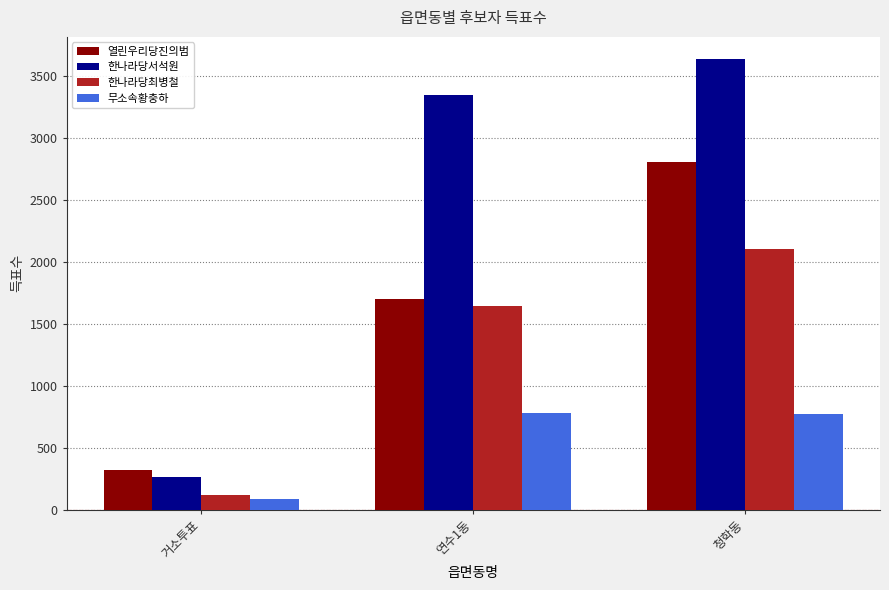

Rank the series by their average value, from lowest to highest.

무소속황충하, 한나라당최병철, 열린우리당진의범, 한나라당서석원